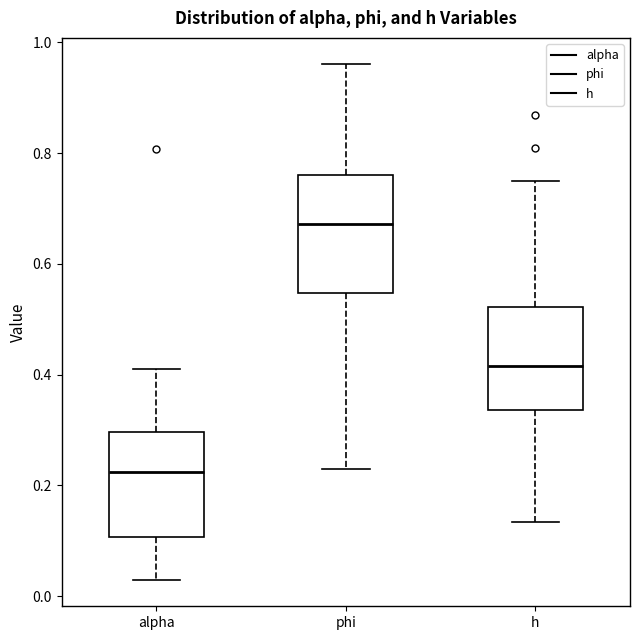

Which box is the tallest, from its lower edge to its upper edge?

phi